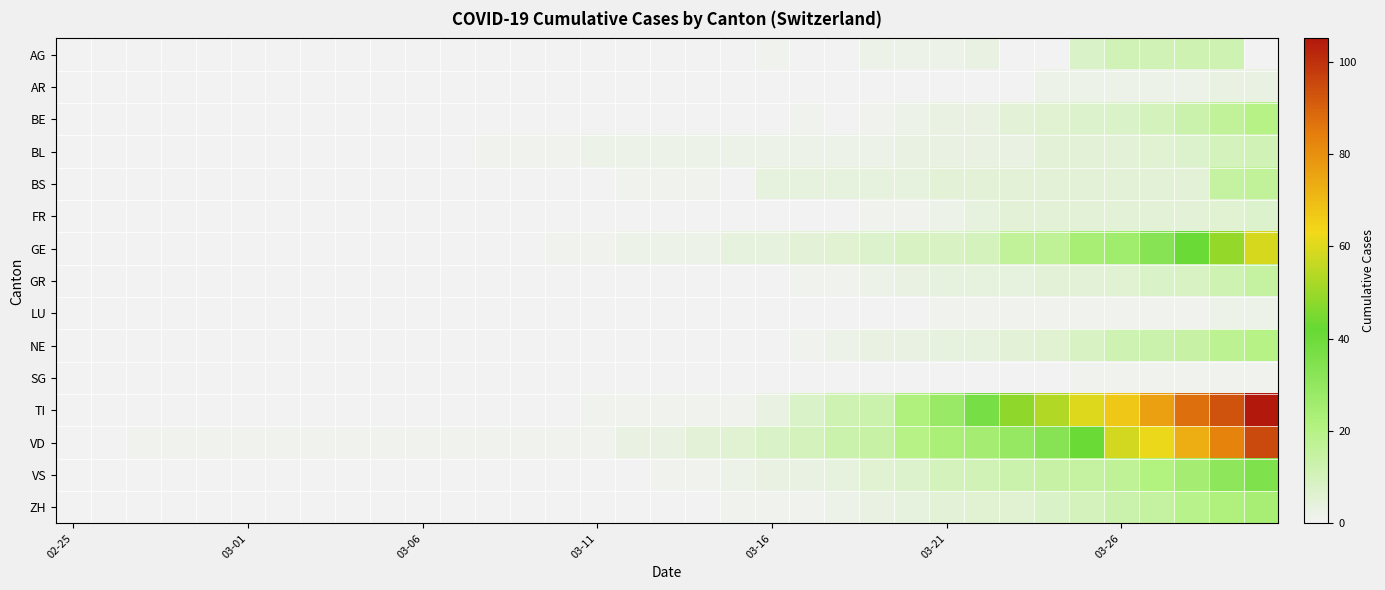

How many series are shown in this chart?

15